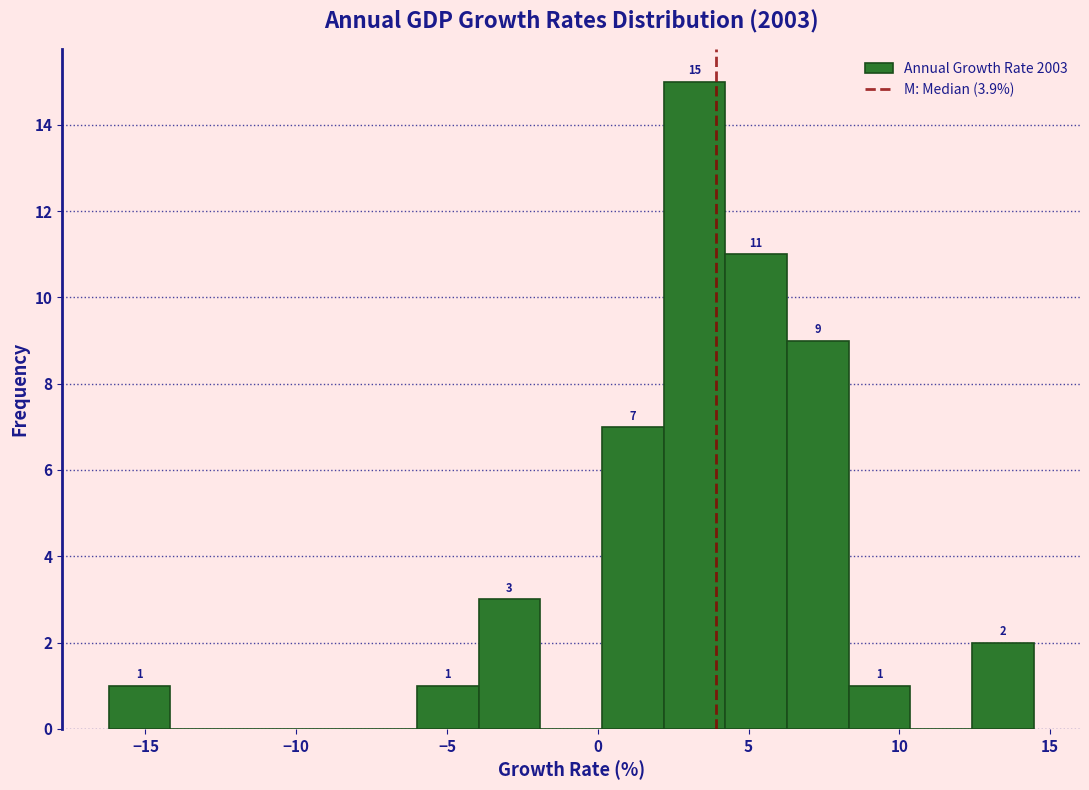

Over which range of the x-axis is the bar tallest?

2.0 to 4.0